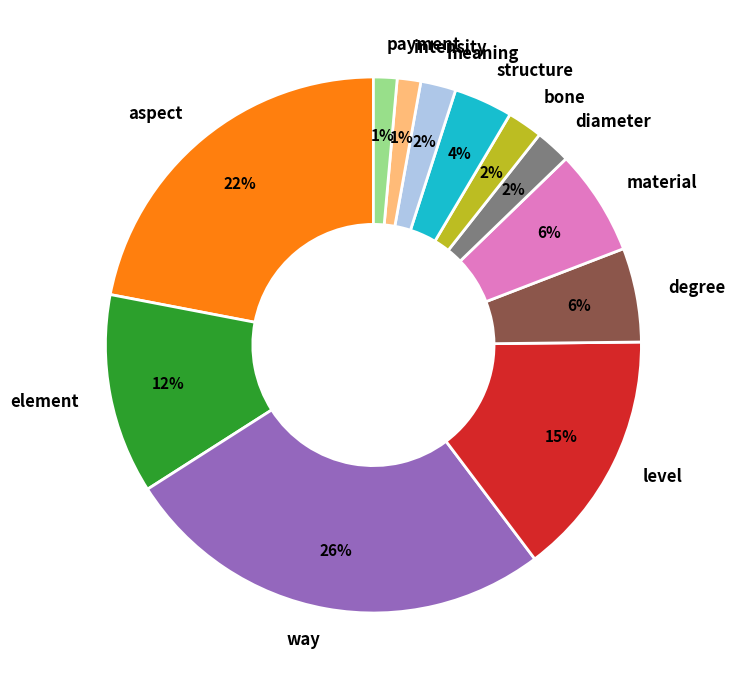

Is there a majority slice in this chart?

No